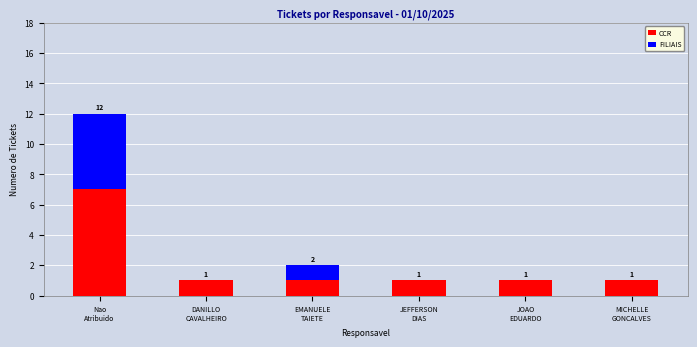

What is the sum of all CCR values?

12